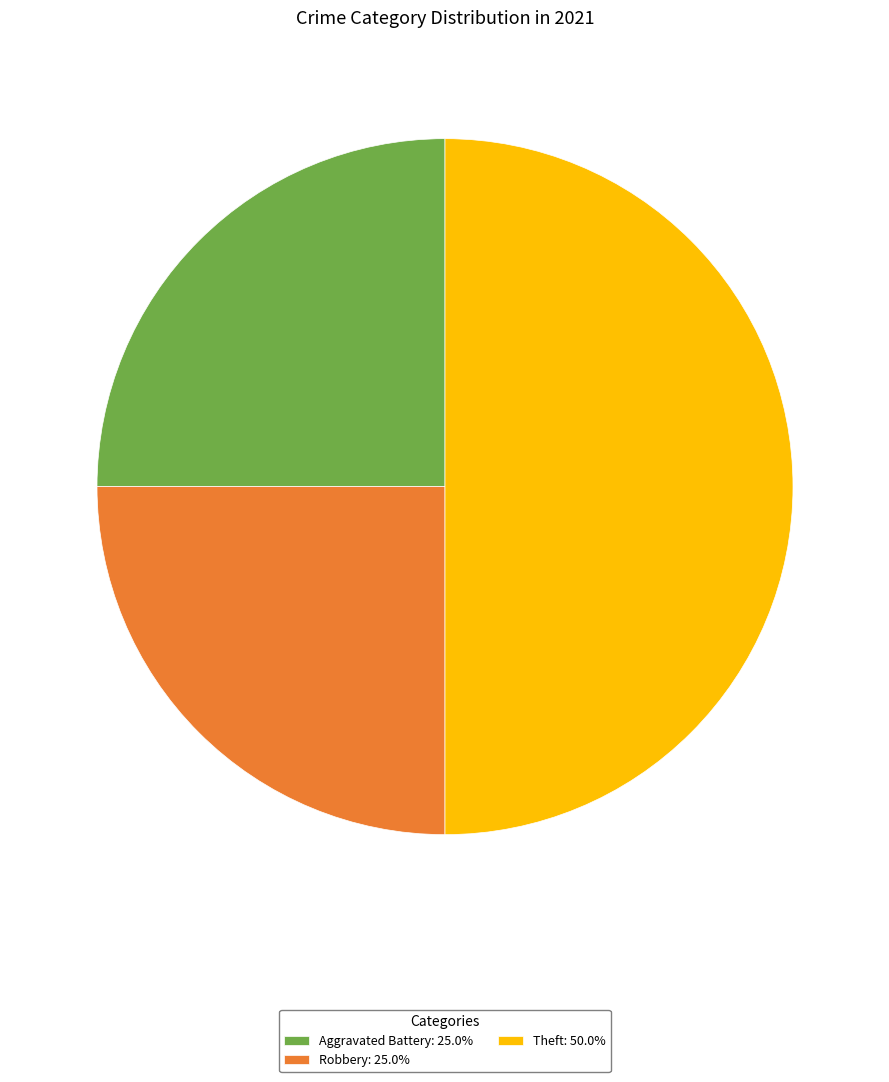

Approximately how many times larger is the value at Theft: 50.0% compared to Robbery: 25.0%?

2.0